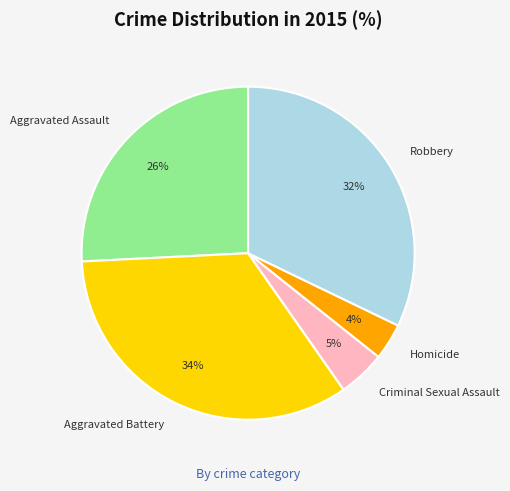

To the nearest percent, what percentage of the pie is Aggravated Battery?

34%